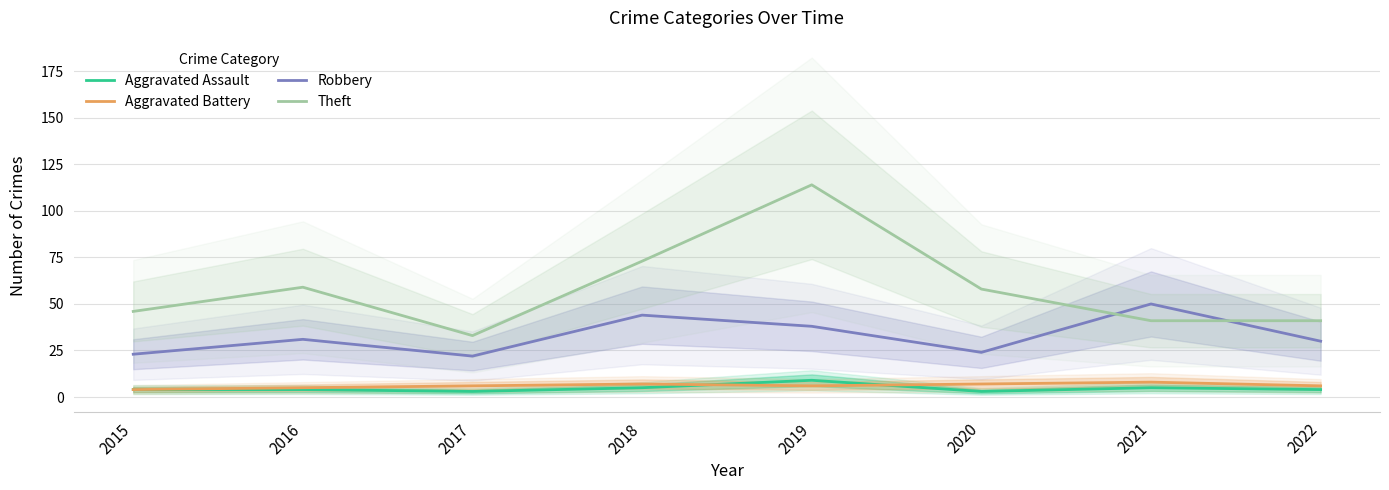

How many distinct data groups are displayed?

4